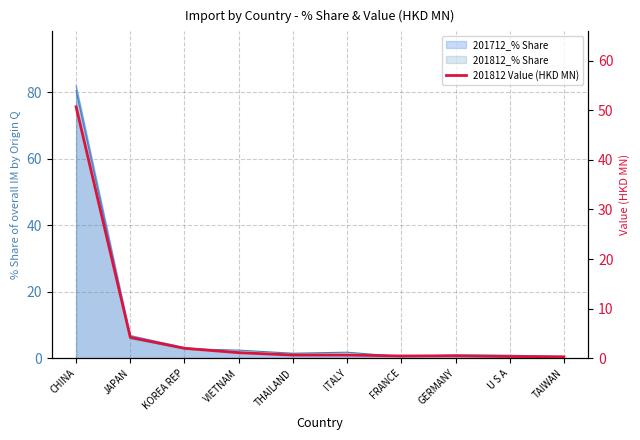

Is it true that the value at CHINA is 89.7?

False